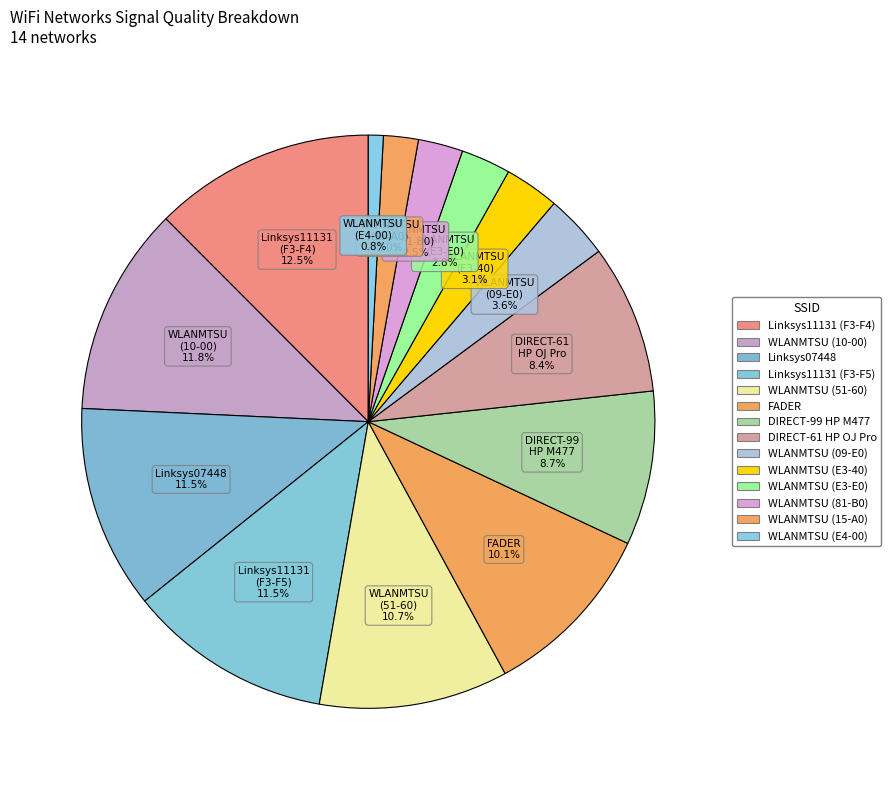

How many segments does this pie chart have?

14